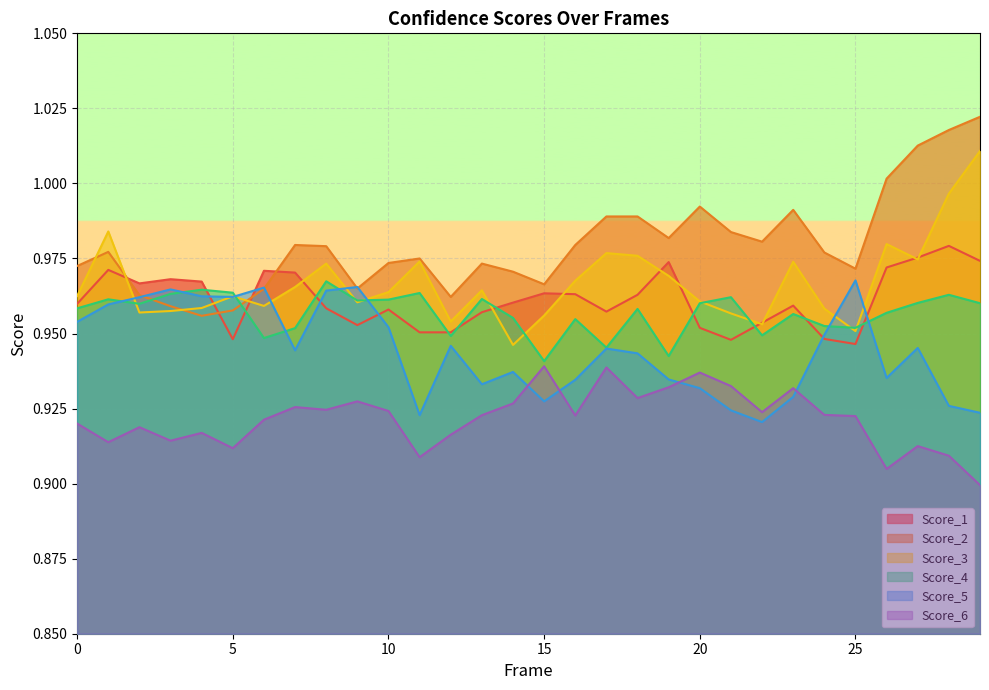

In Score_4, how many points are lower than both neighbors (excluding endpoints)?

9